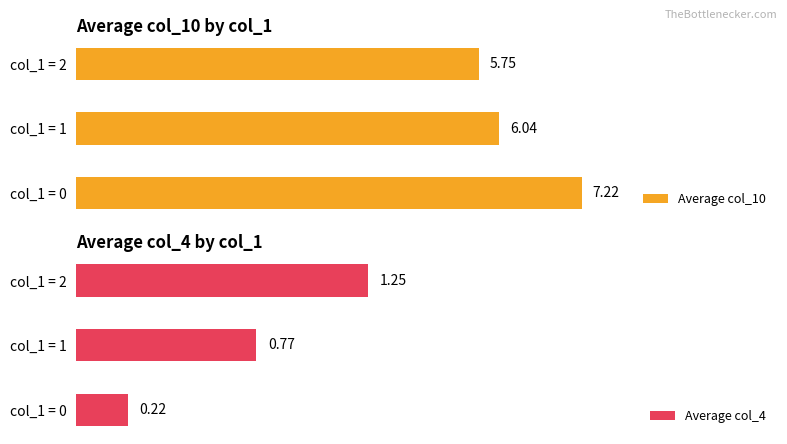

List the series in order of their peak value, highest first.

Average col_10, Average col_4